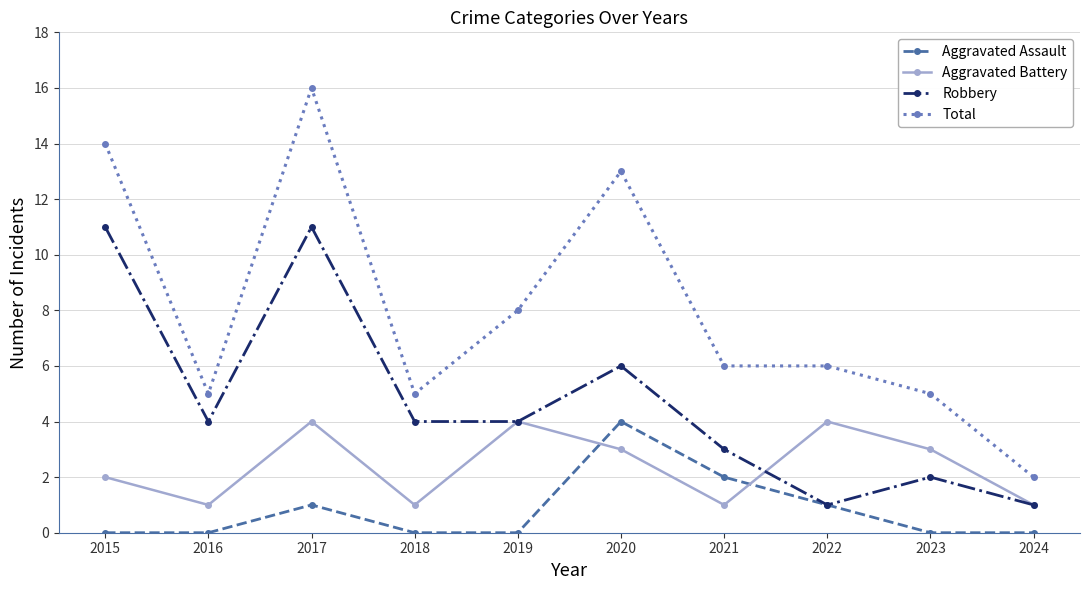

Rank the series by their average value, from lowest to highest.

Aggravated Assault, Aggravated Battery, Robbery, Total